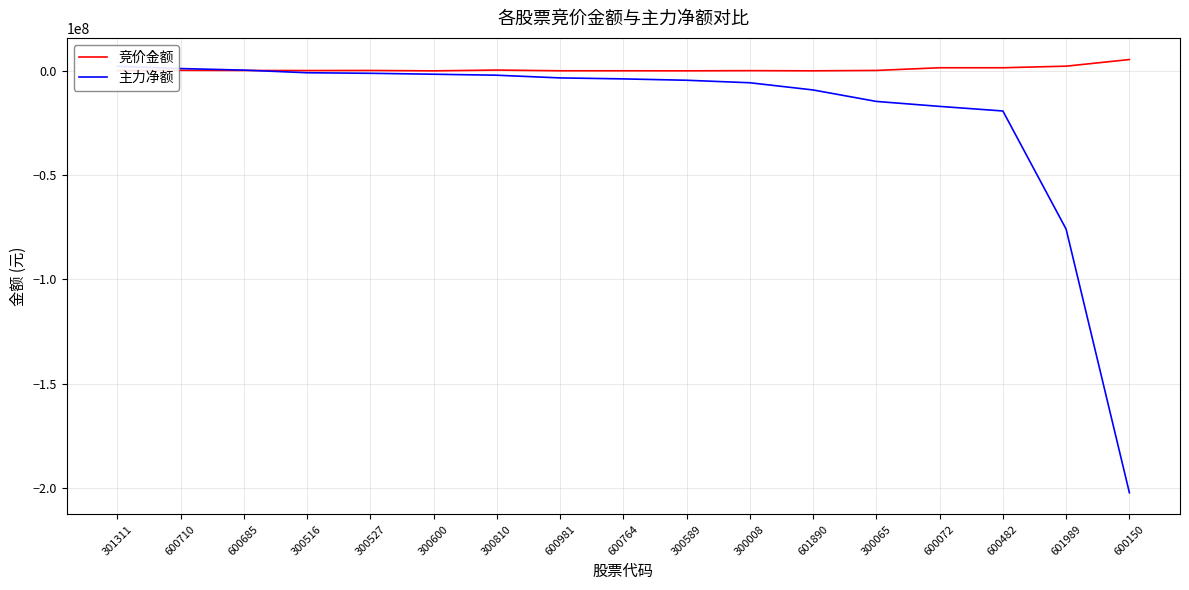

What is the average value of the 竞价金额 series?

747857